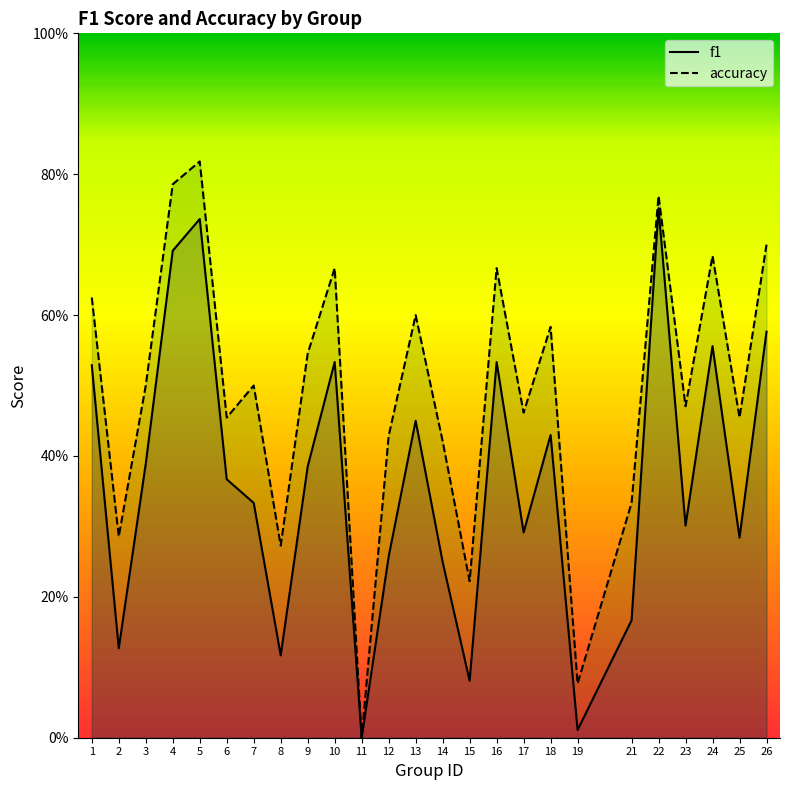

At 19, list the series in order from smallest to largest.

f1, accuracy